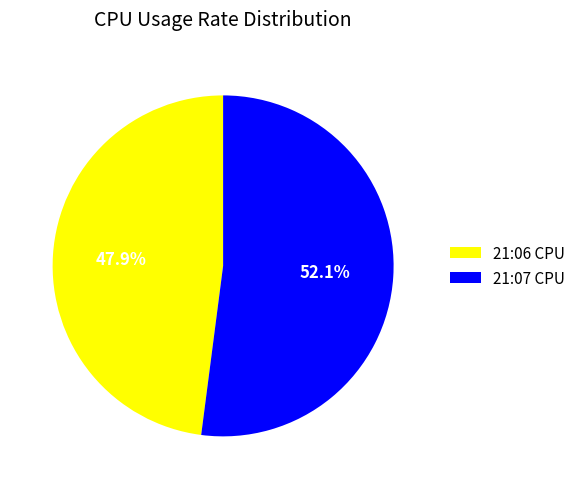

What is the smallest slice in the pie chart?

21:06 CPU